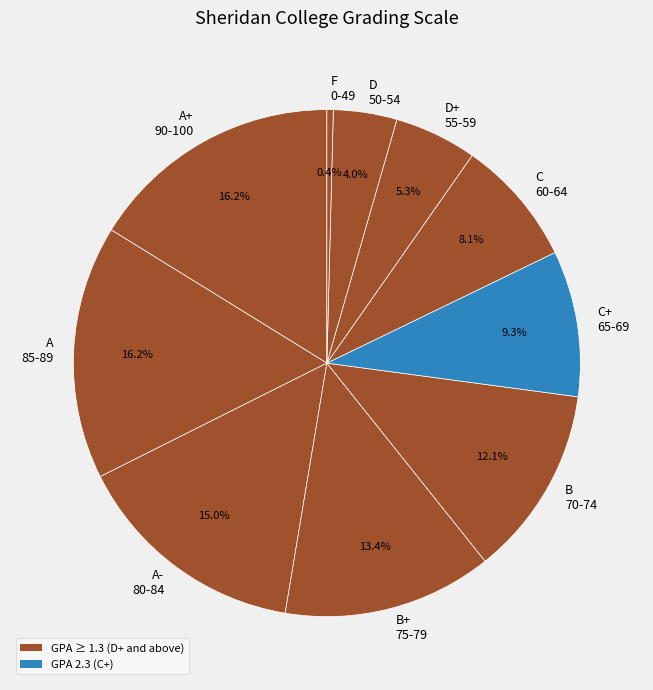

Which slice is the smallest?

F 0-49